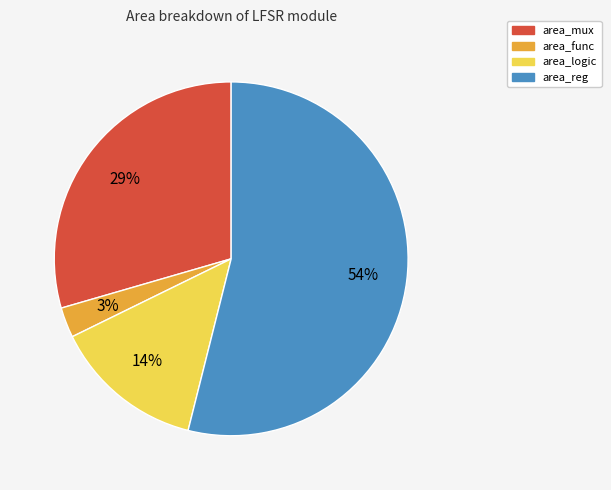

Which has a higher value, area_mux or area_reg?

area_reg